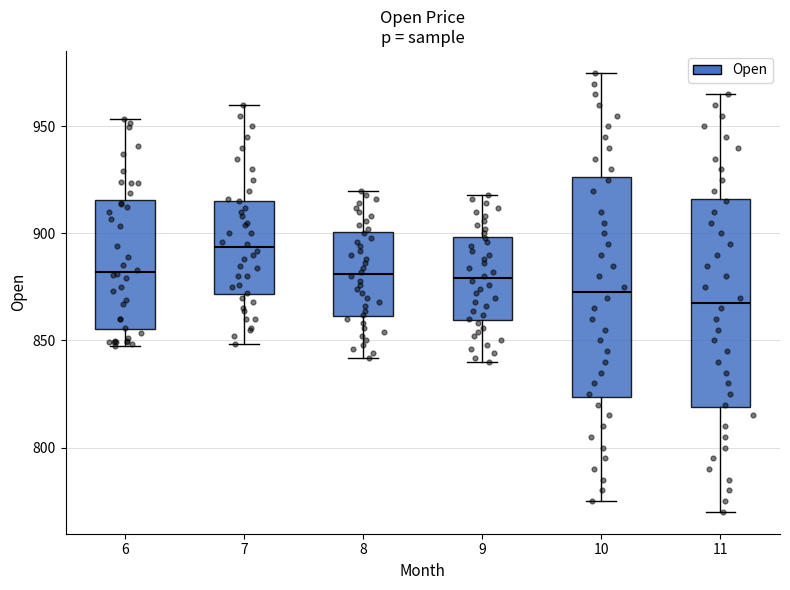

Comparing the boxes themselves (not the whiskers), which one is the tallest?

10